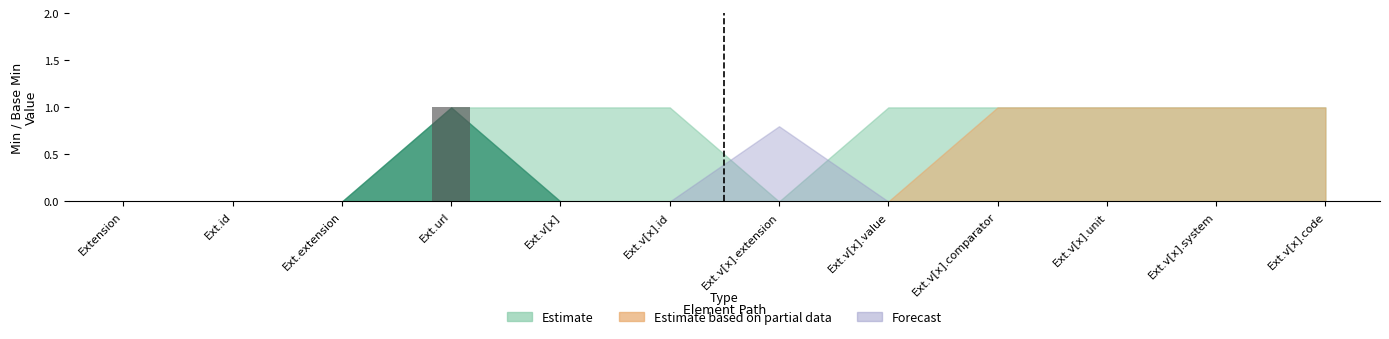

Reading left to right, transcribe all the data shown in this chart.

0	0	0	1	0	0	0	0	0	0	0	0